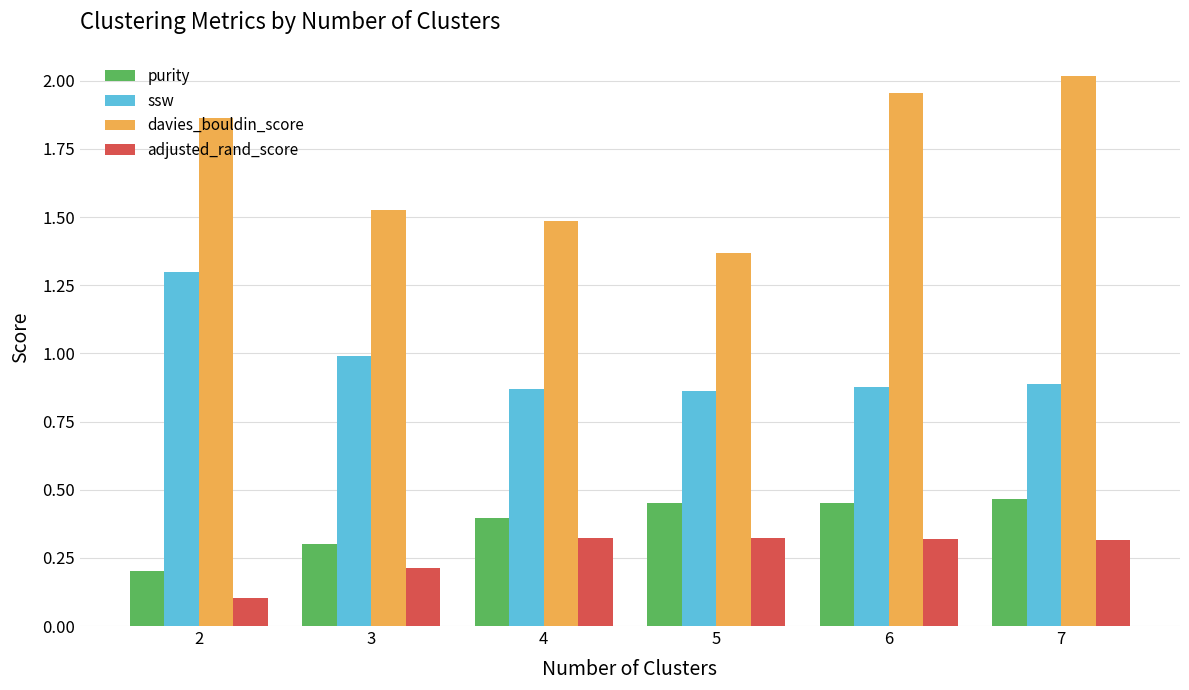

What is the value of the purity bar at the 1st from the left?

0.2